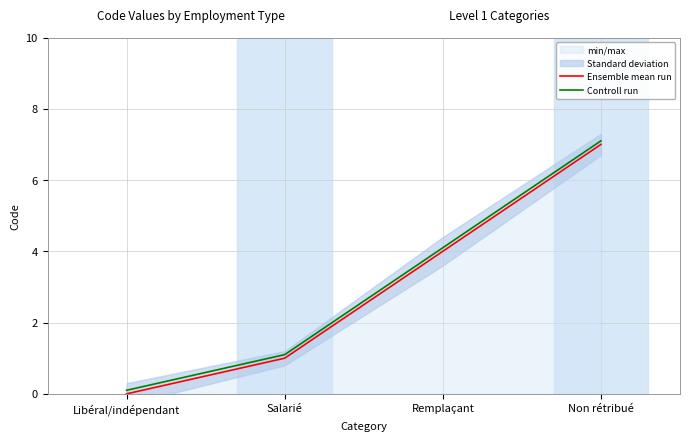

What is the label of the 1st point from the right?

Non rétribué